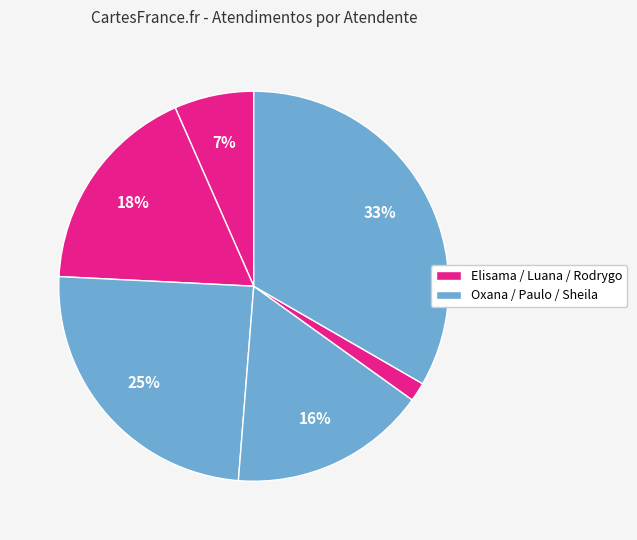

Count the number of slices in the pie.

6